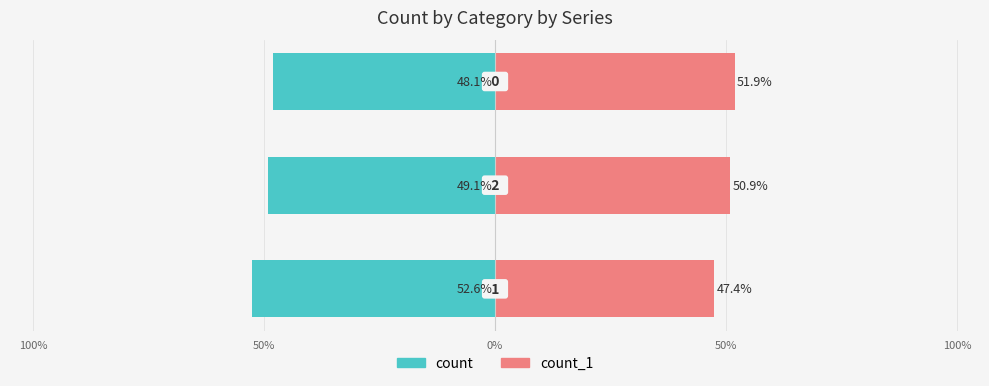

Is the value of count_1 at 50% greater than the value of count at 0%?

Yes